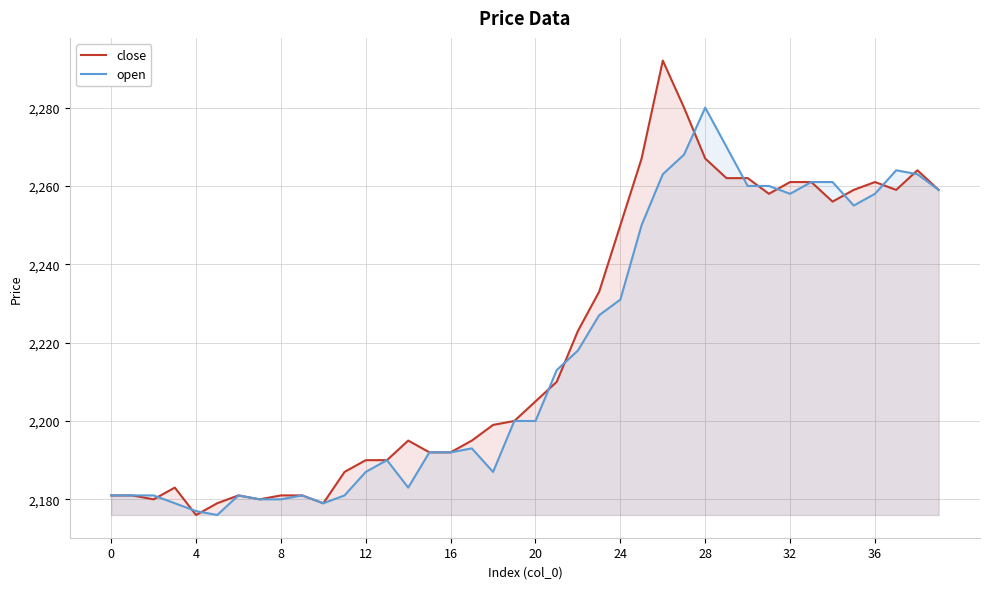

What are all the series names shown in the legend?

close, open